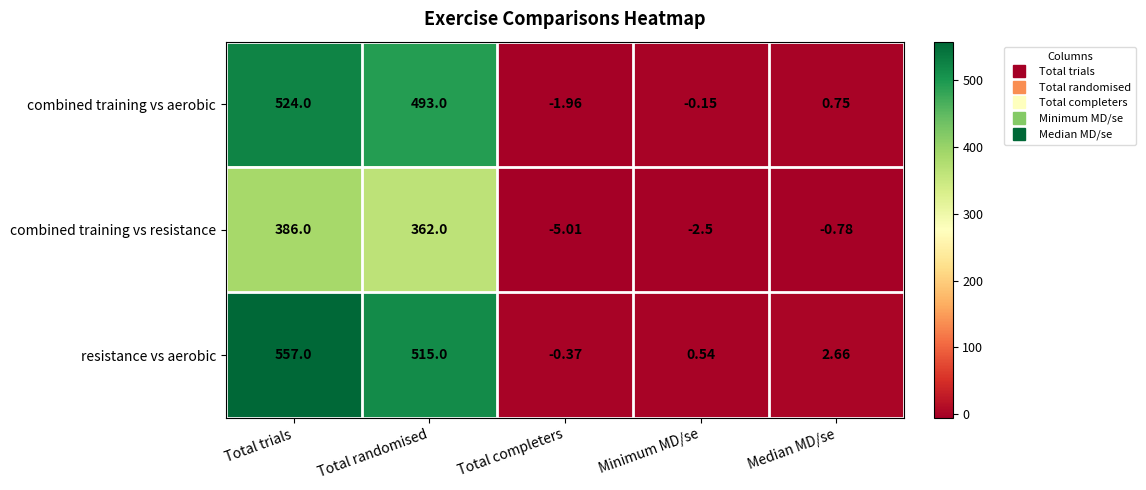

At which category is the sum across all series the highest?

Total trials